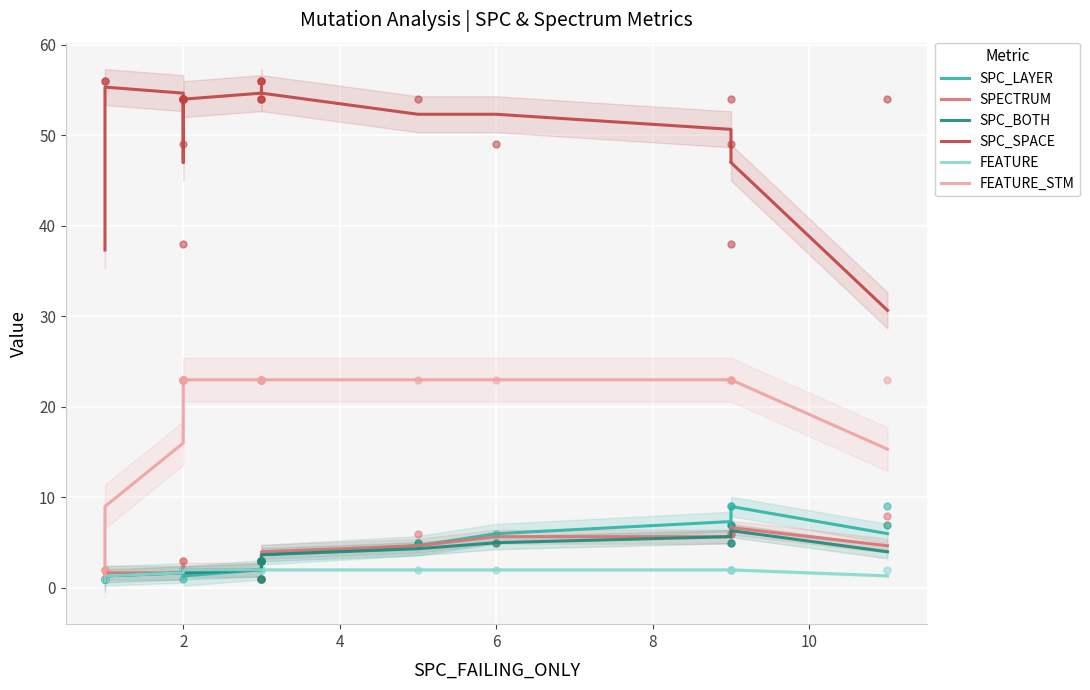

Is the value of FEATURE_STM at 12 greater than the value of FEATURE at 20?

Yes